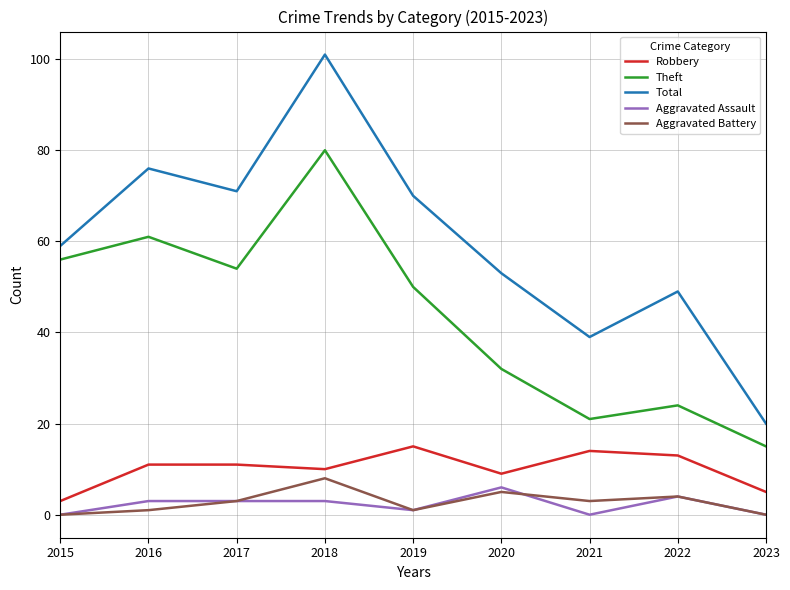

Which series changed the most between 2022 and 2023?

Total